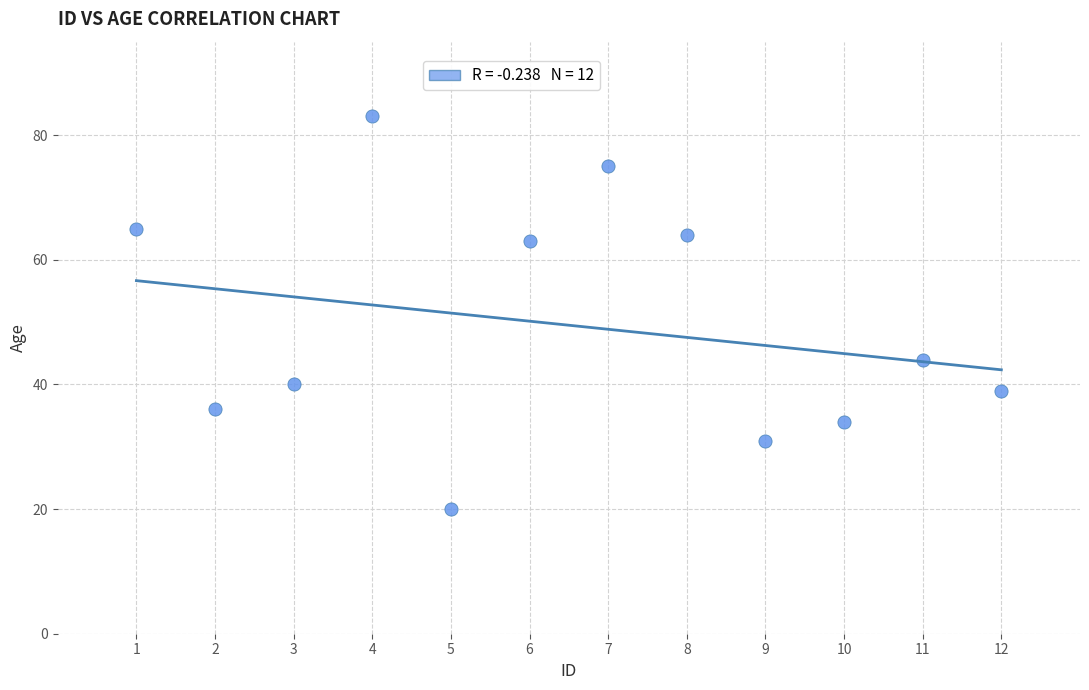

What is the range of X values (max minus min)?

11